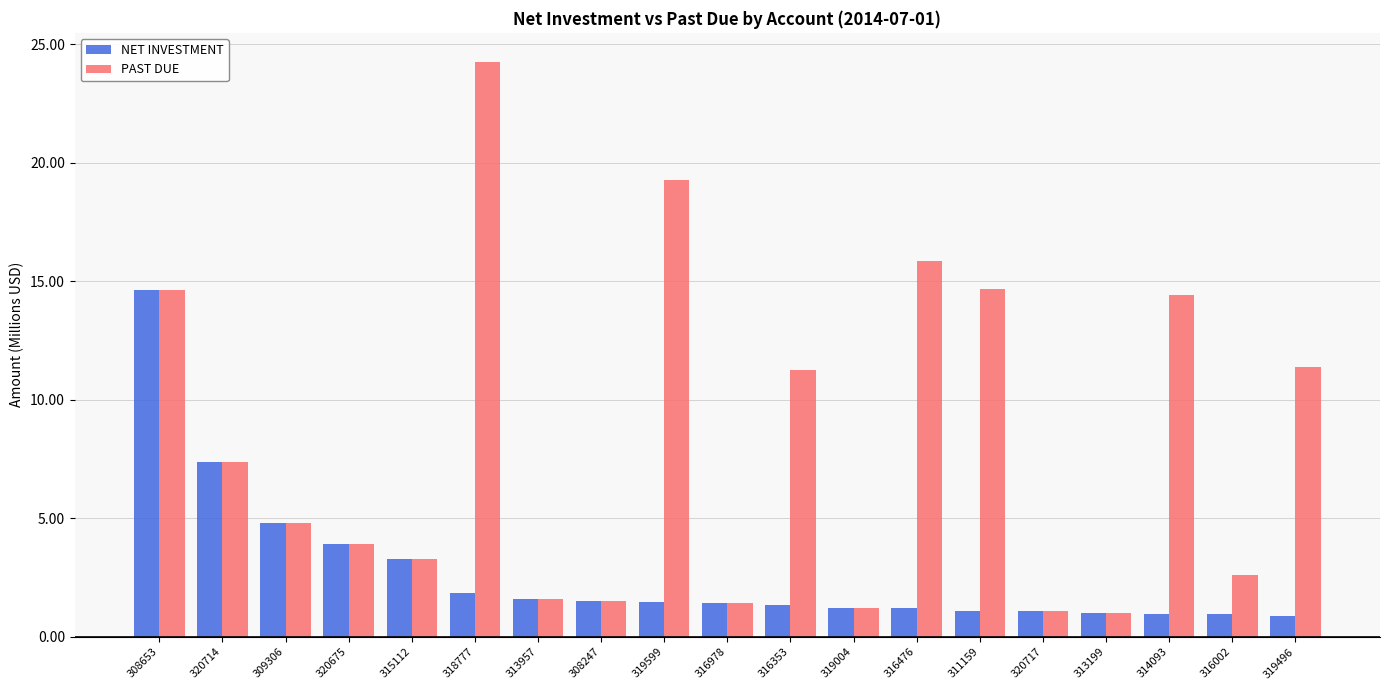

What is the value of the NET INVESTMENT bar at the 4th from the left?

3.9